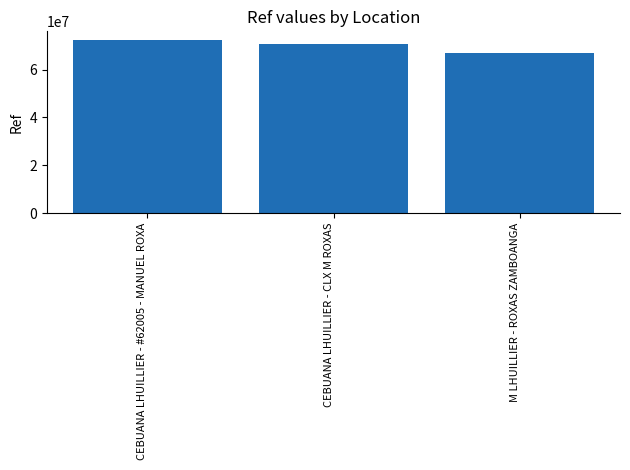

Count the values in the range 67141740 to 72418471.

3